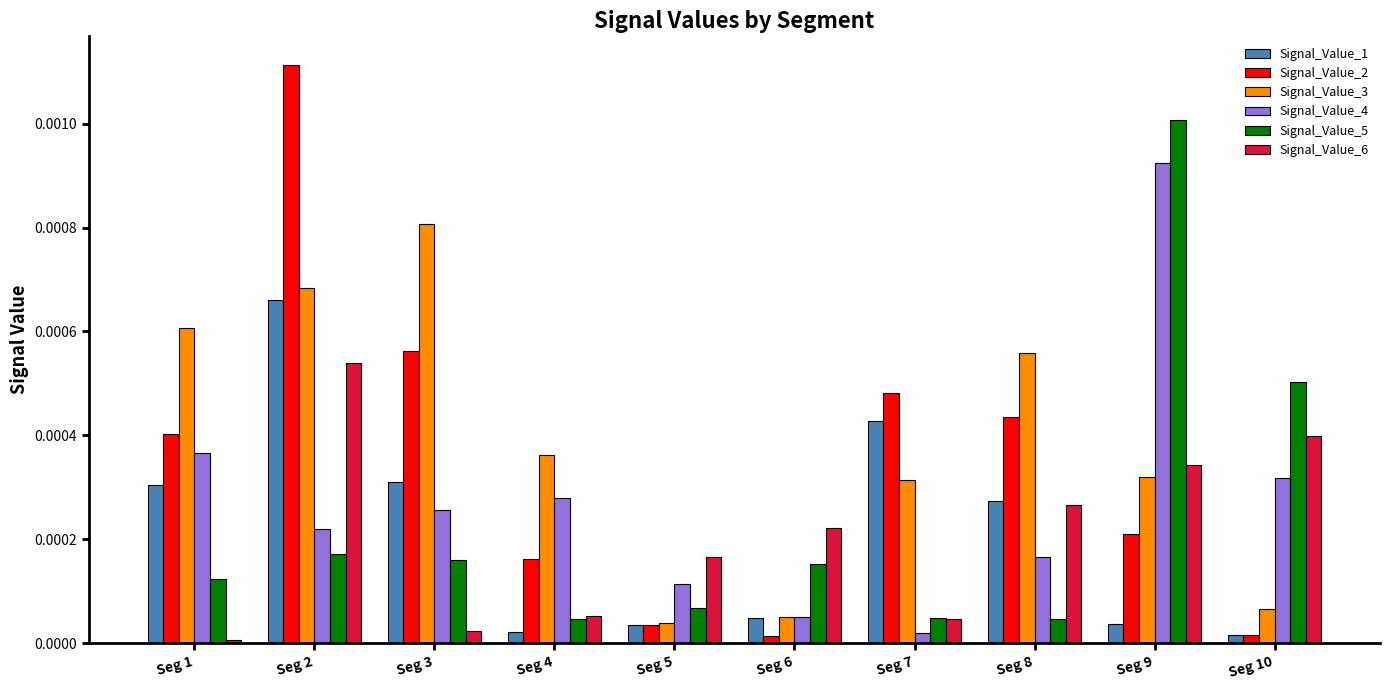

At which label does Signal_Value_3 reach its peak?

Seg 3